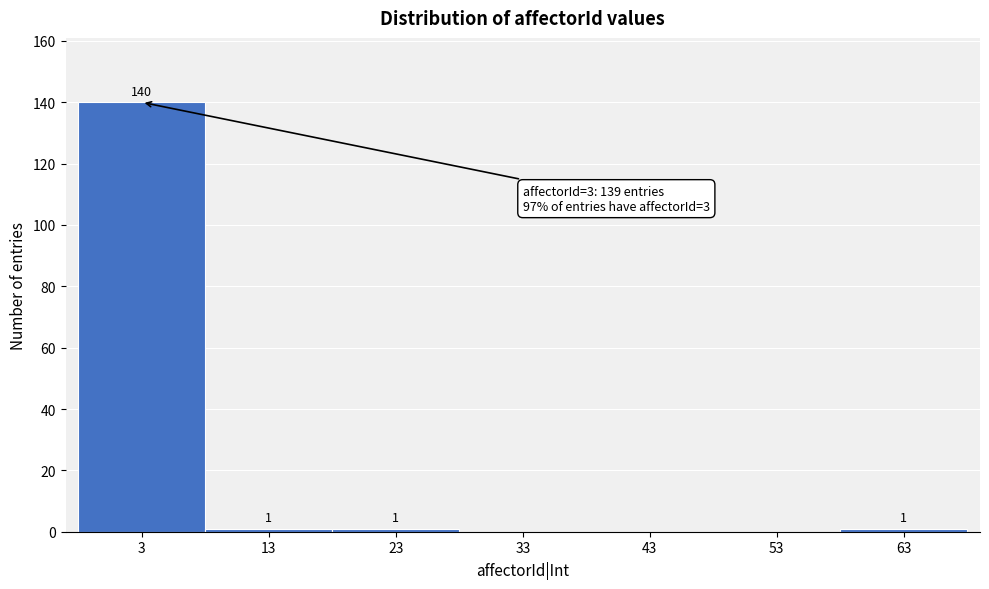

Reading left to right, what are all the values shown in this chart?

3=140	13=1	23=1	33=0	43=0	53=0	63=1